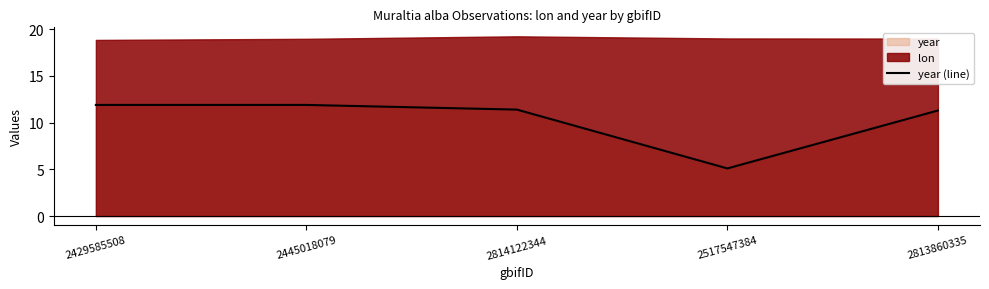

Which has a higher value, 2445018079 or 2814122344?

2445018079